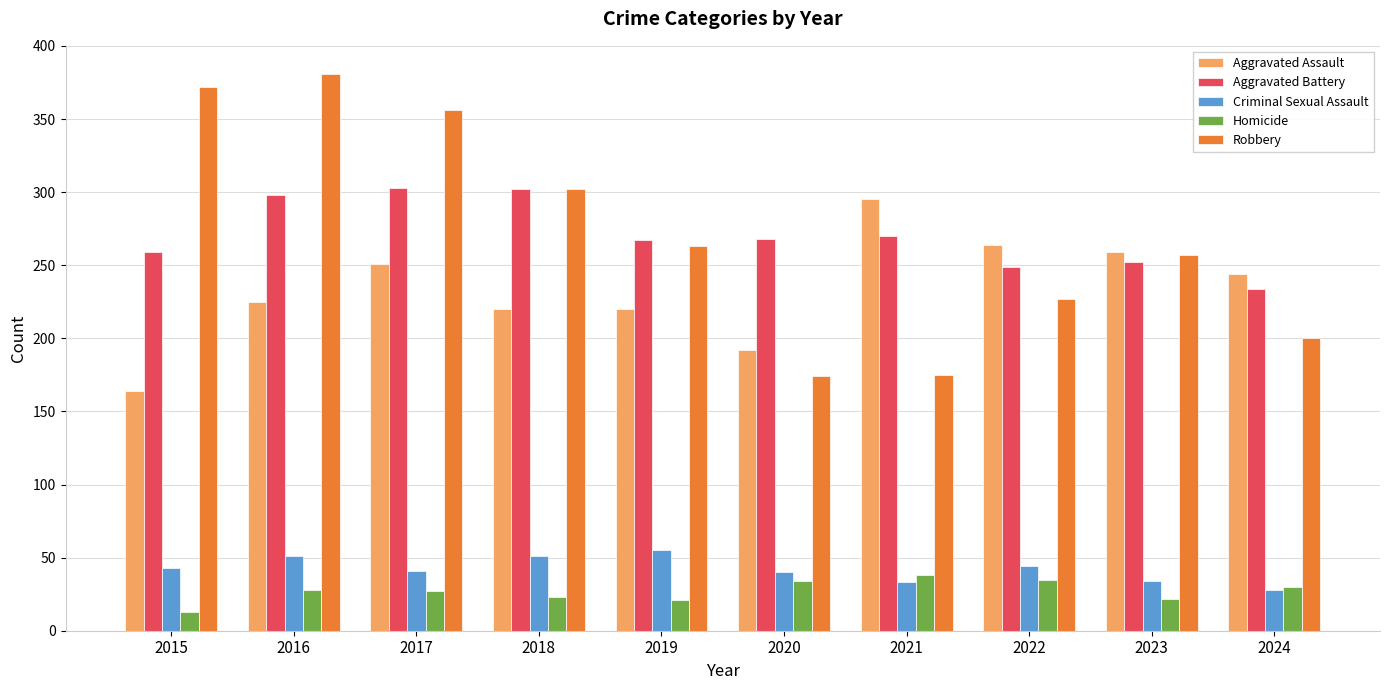

What is the sum of the Homicide values at 2021 and 2016?

66